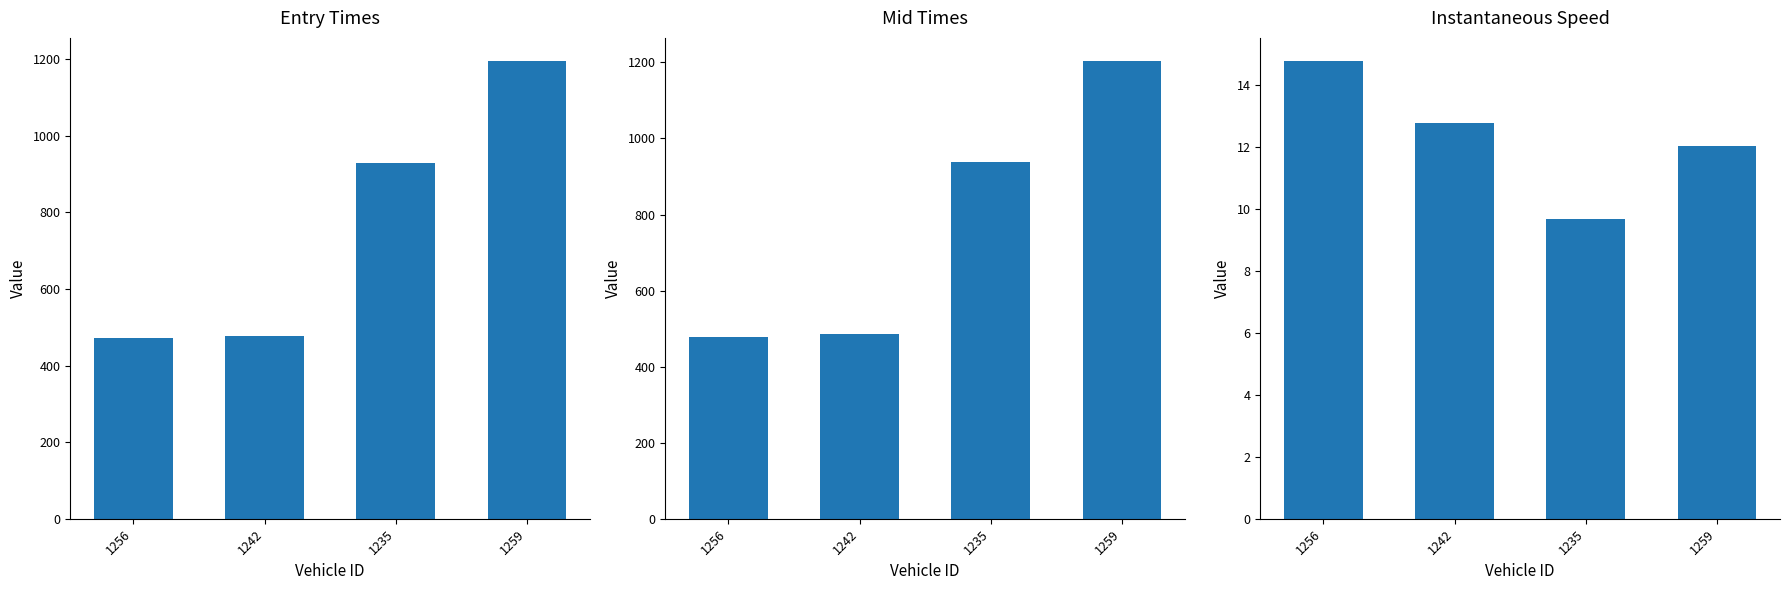

What is the label of the 4th bar from the left?

1259